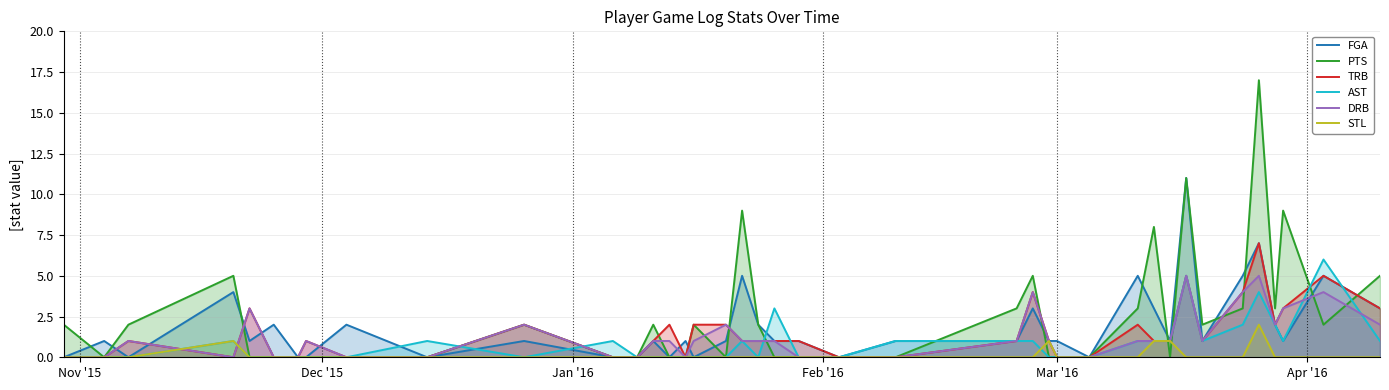

What is the average value of the TRB series?

1